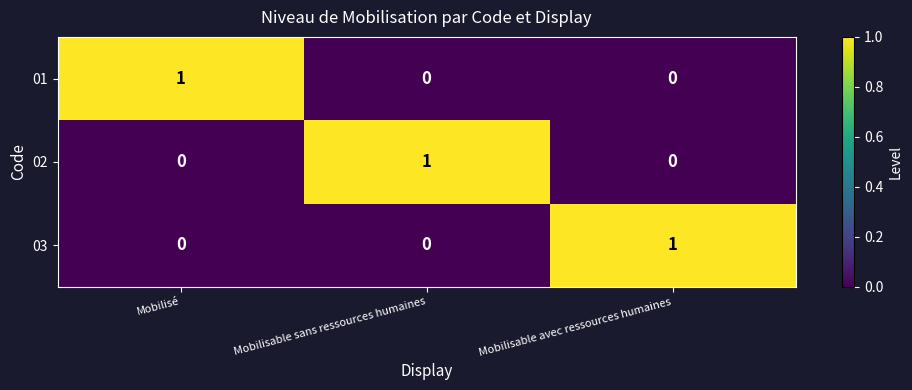

Count the 03 values in the range 0 to 1.

3